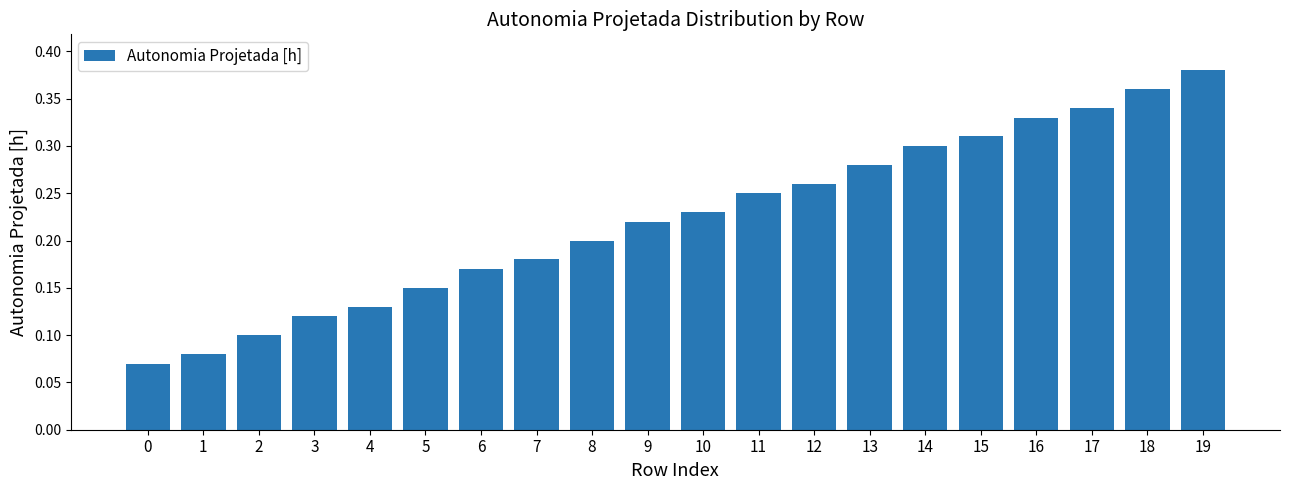

What is the sum of all values?

4.5